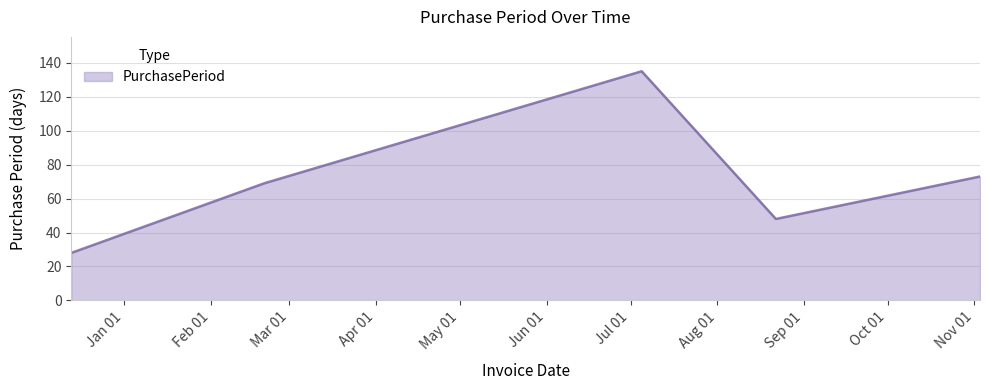

What is the smallest value displayed?

28